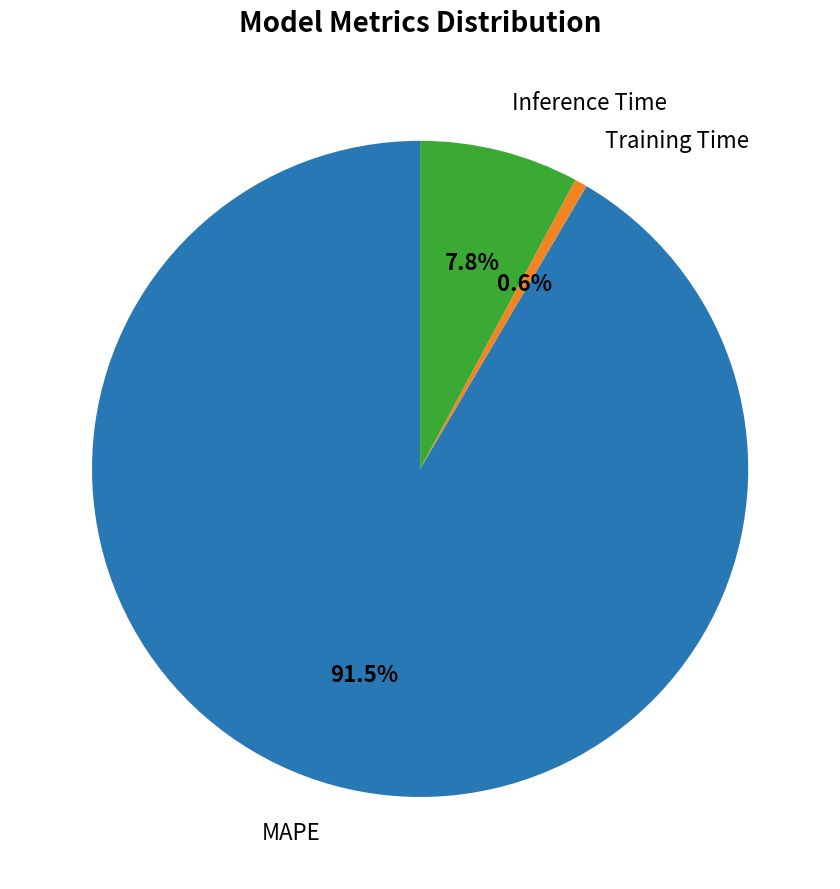

How many slices are in this pie chart?

3